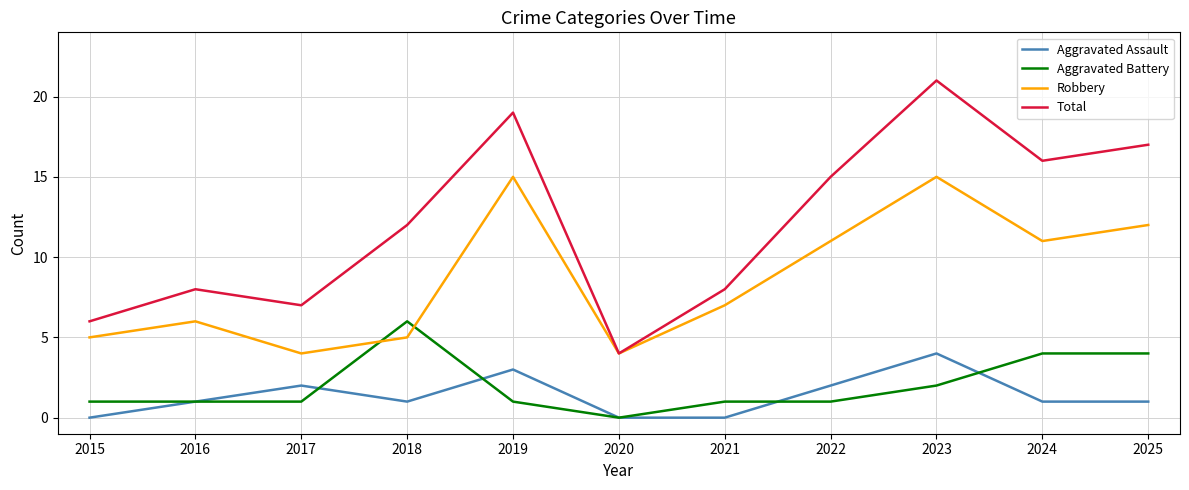

True or false: Aggravated Assault has a value of 0 at 2020.

True